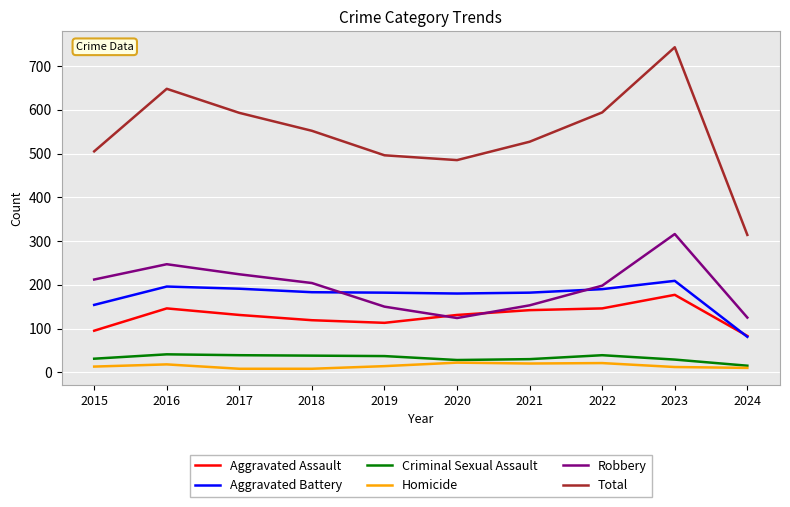

At which label is Total closest to 528?

2021